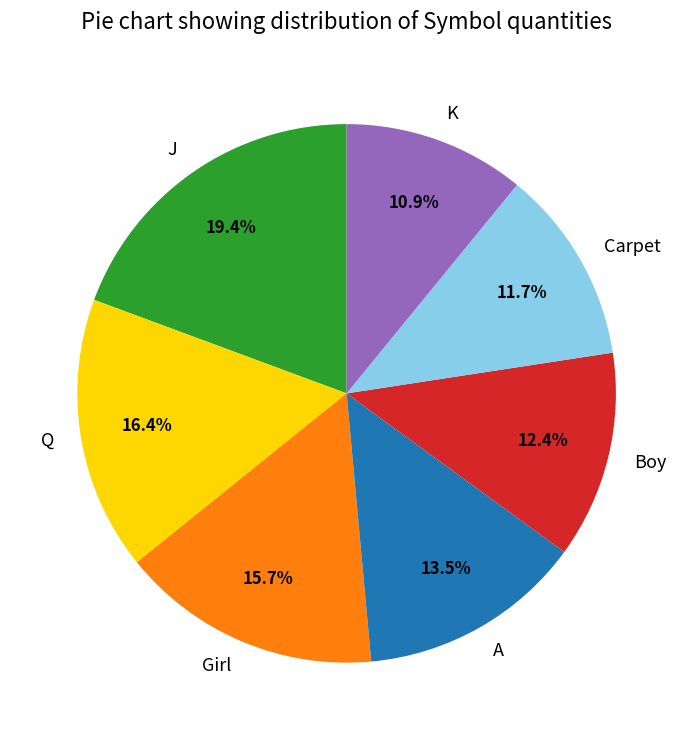

Which has a higher value, K or Girl?

Girl